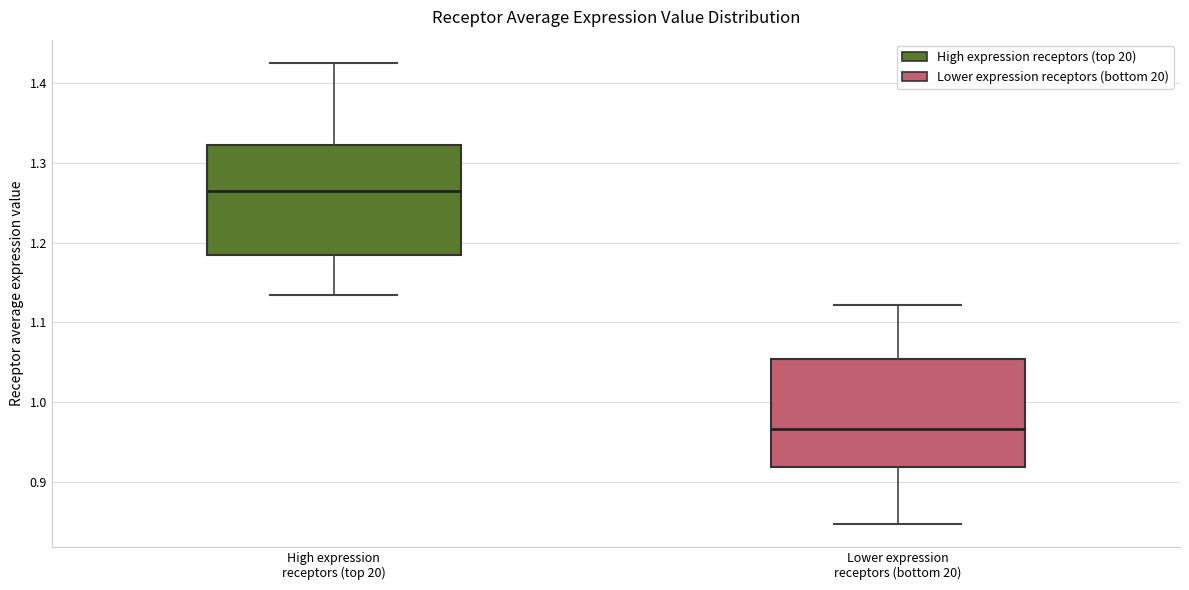

Reading left to right, transcribe this box plot: for each box, give where its median line is, the range the box spans, and where its two whiskers end, as read against the y-axis. The values are not printed on the chart, so give them approximately, as read against the axis.

High expression receptors (top 20): median 1.26, box 1.18 to 1.32, whiskers 1.13 to 1.43
Lower expression receptors (bottom 20): median 0.97, box 0.92 to 1.05, whiskers 0.85 to 1.12